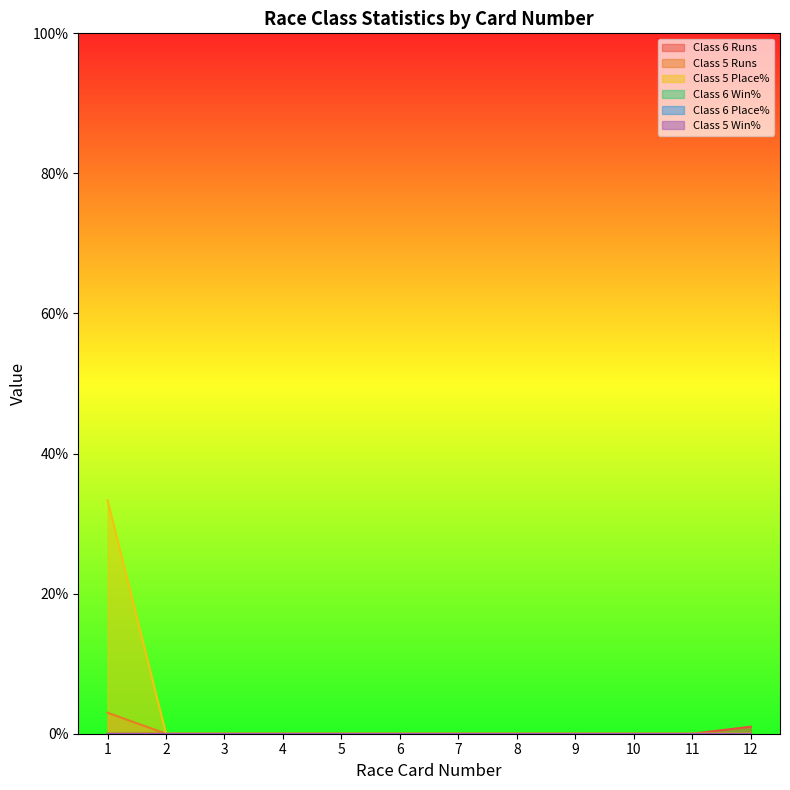

At which label does Class 6 Runs reach its minimum?

1